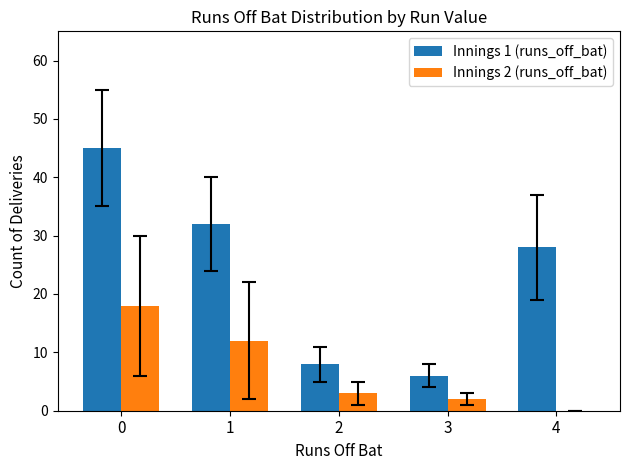

True or false: Innings 2 (runs_off_bat) has a value of 1 at 2.

False